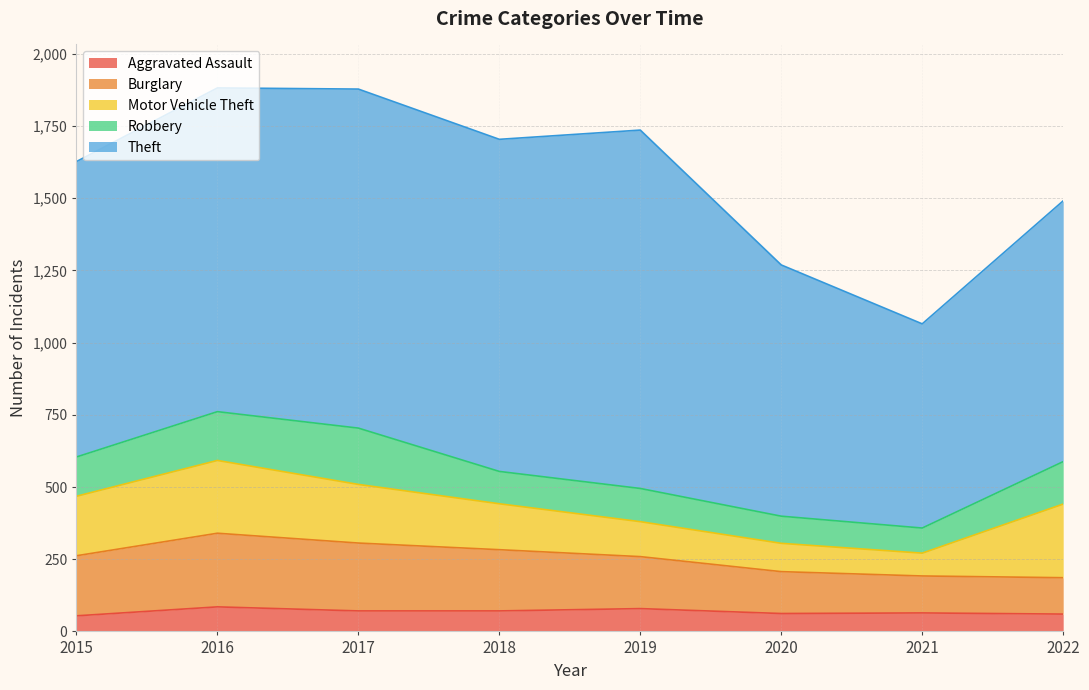

At which label does Burglary first exceed 208?

2016